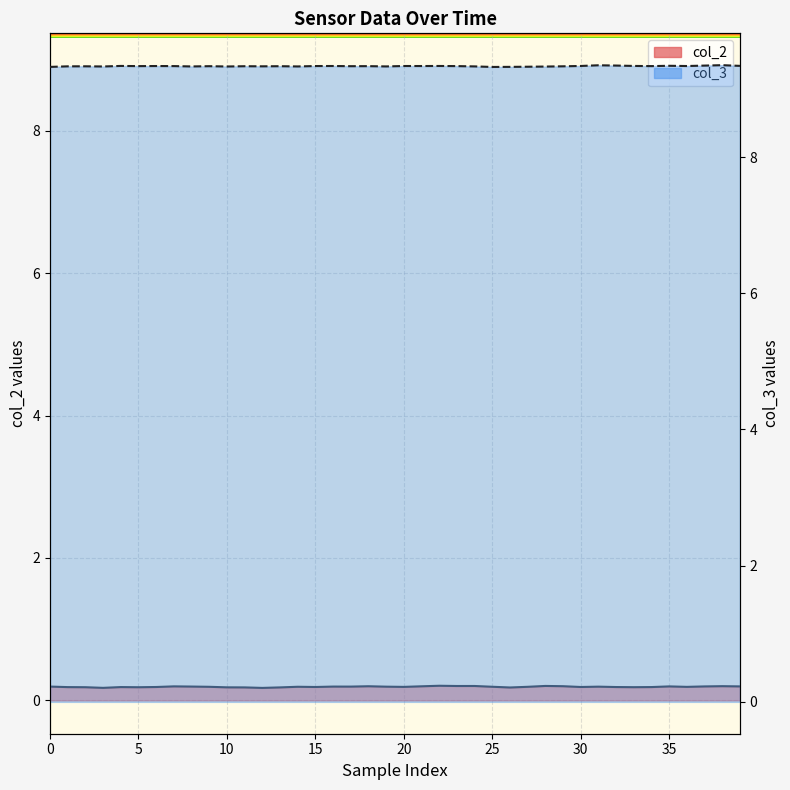

What is the label of the 39th point from the right?

5